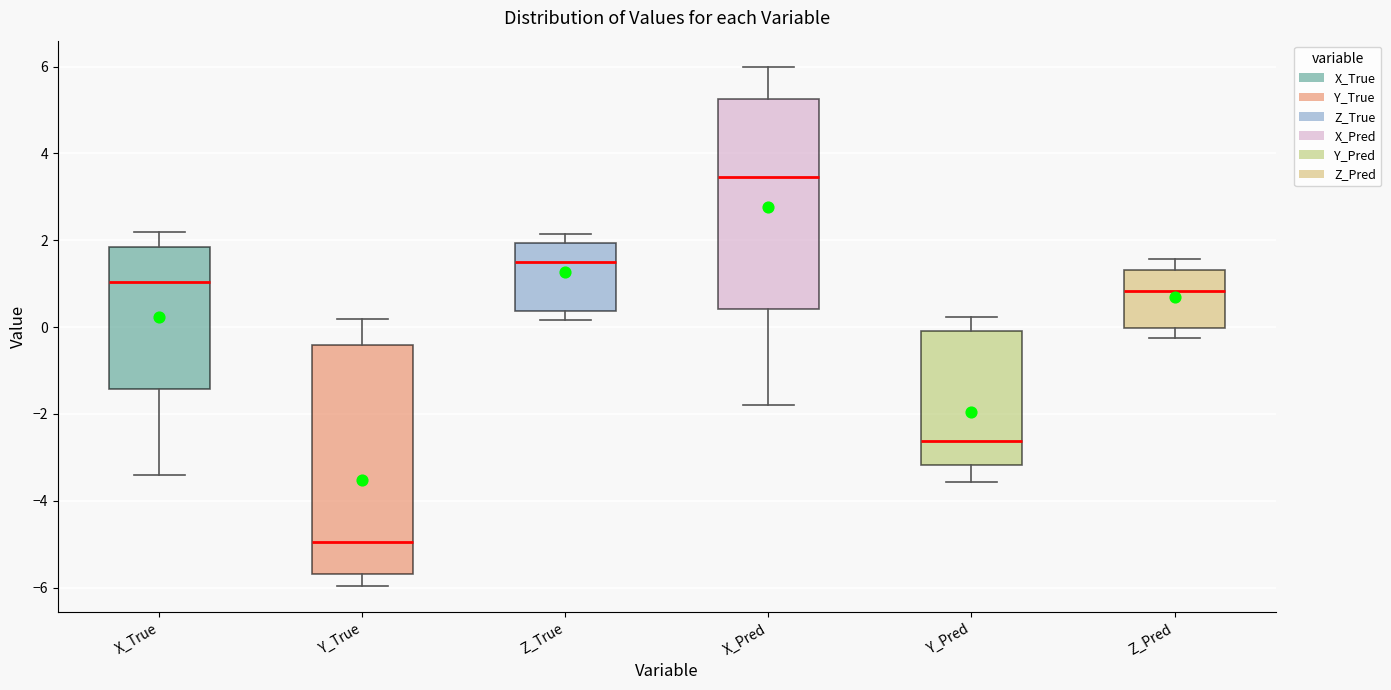

Comparing the boxes themselves (not the whiskers), which one is the tallest?

Y_True